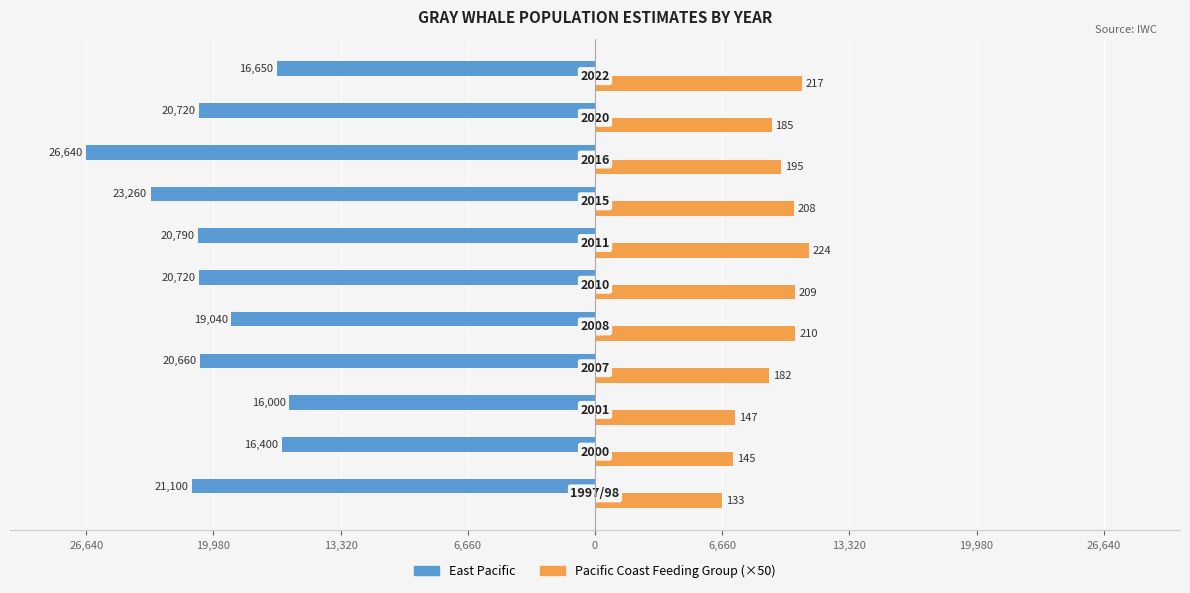

What are all the series names shown in the legend?

East Pacific, Pacific Coast Feeding Group (×50)